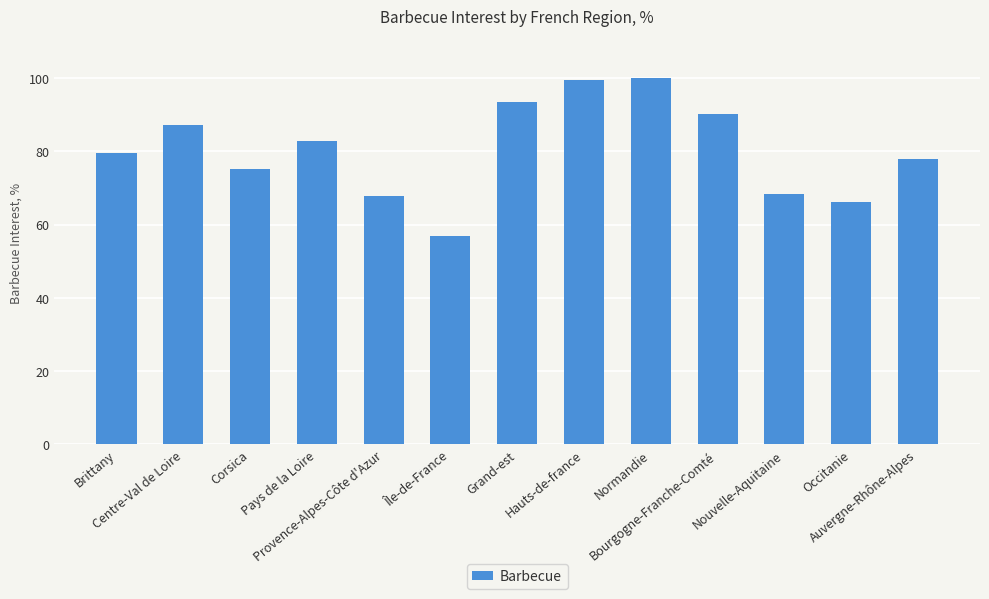

Reading right to left, extract all data points from this chart.

78.0	66.1	68.5	90.3	100.0	99.5	93.5	57.0	67.7	82.8	75.3	87.1	79.6